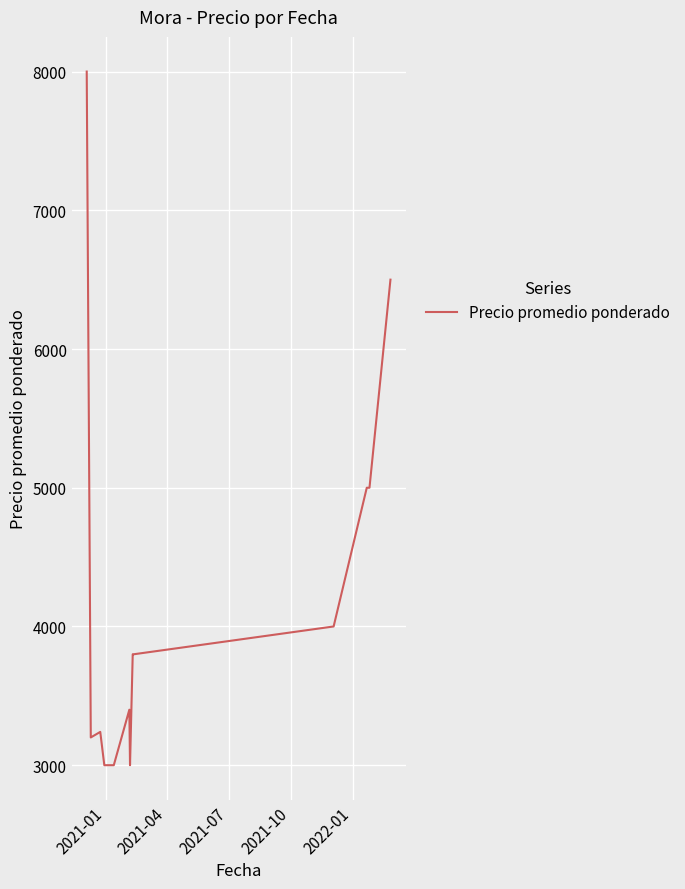

What is the minimum value shown in the chart?

3000